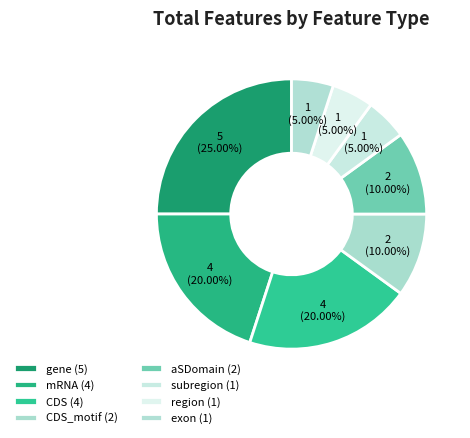

Count the number of slices in the pie.

8